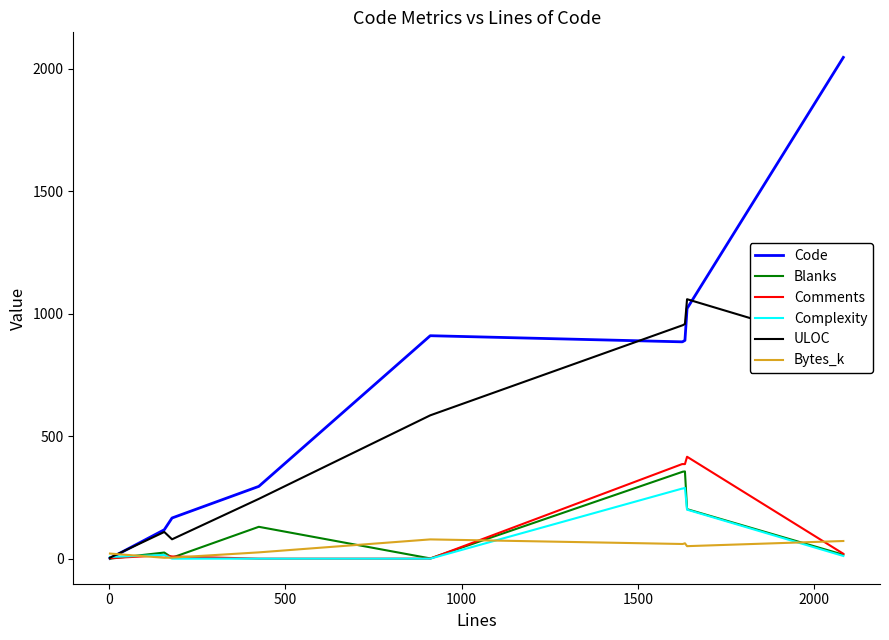

What is the average value of the Code series?

721.9